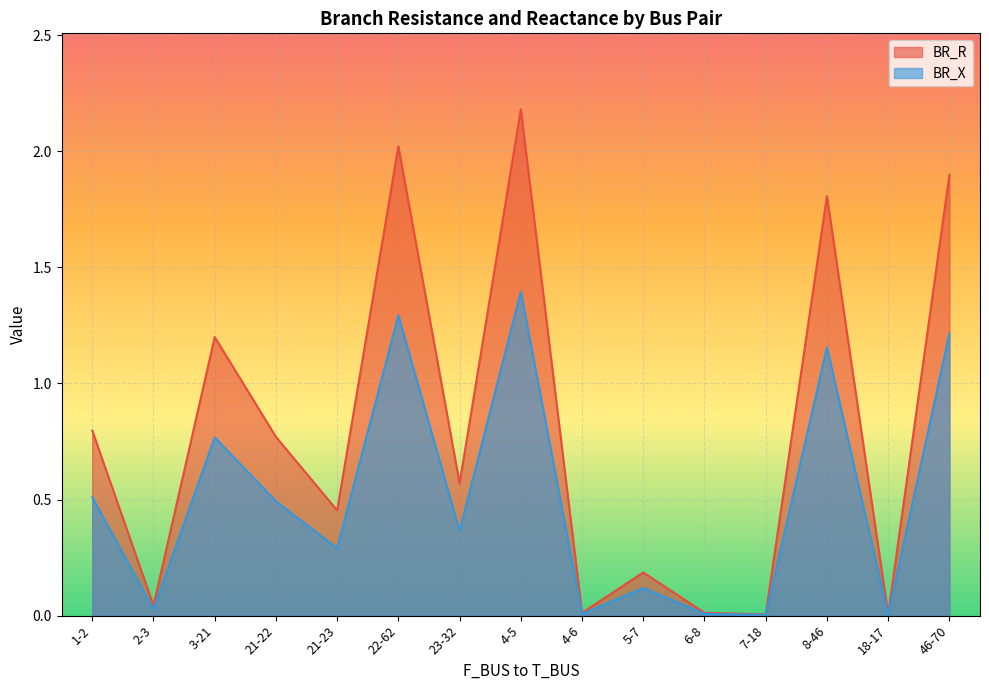

Reading left to right, what are all the values shown in this chart?

BR_R: 1-2=0.8	2-3=0.0	3-21=1.2	21-22=0.8	21-23=0.5	22-62=2.0	23-32=0.6	4-5=2.2	4-6=0.0	5-7=0.2	6-8=0.0	7-18=0.0	8-46=1.8	18-17=0.0	46-70=1.9
BR_X: 1-2=0.5	2-3=0.0	3-21=0.8	21-22=0.5	21-23=0.3	22-62=1.3	23-32=0.4	4-5=1.4	4-6=0.0	5-7=0.1	6-8=0.0	7-18=0.0	8-46=1.2	18-17=0.0	46-70=1.2